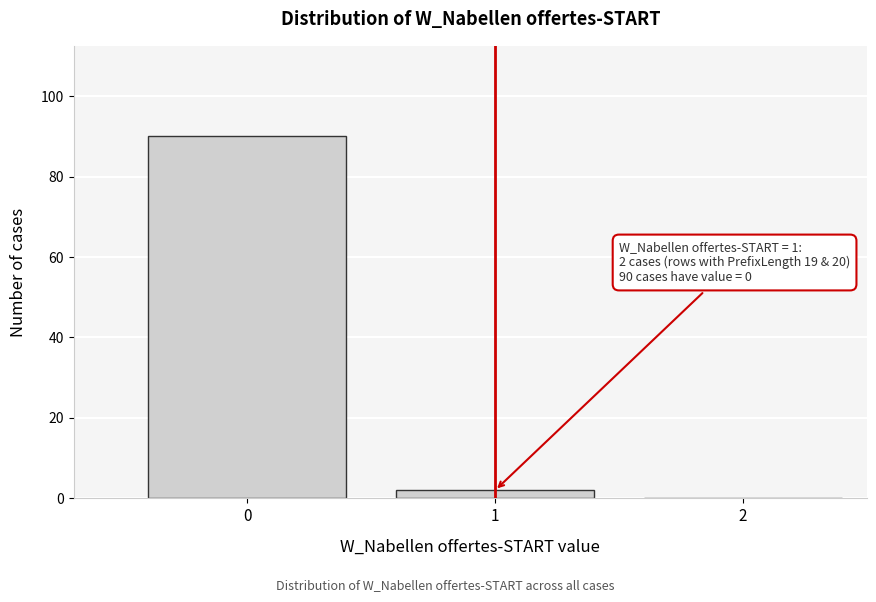

Reading left to right, transcribe all the data shown in this chart.

0=90	1=2	2=0